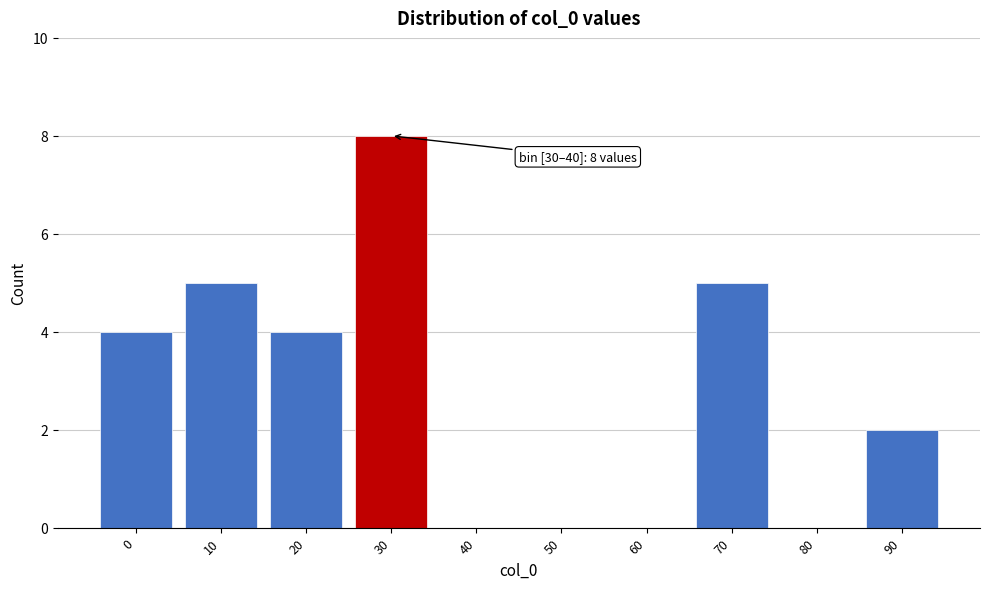

Reading right to left, extract all data points from this chart.

90=2	80=0	70=5	60=0	50=0	40=0	30=8	20=4	10=5	0=4